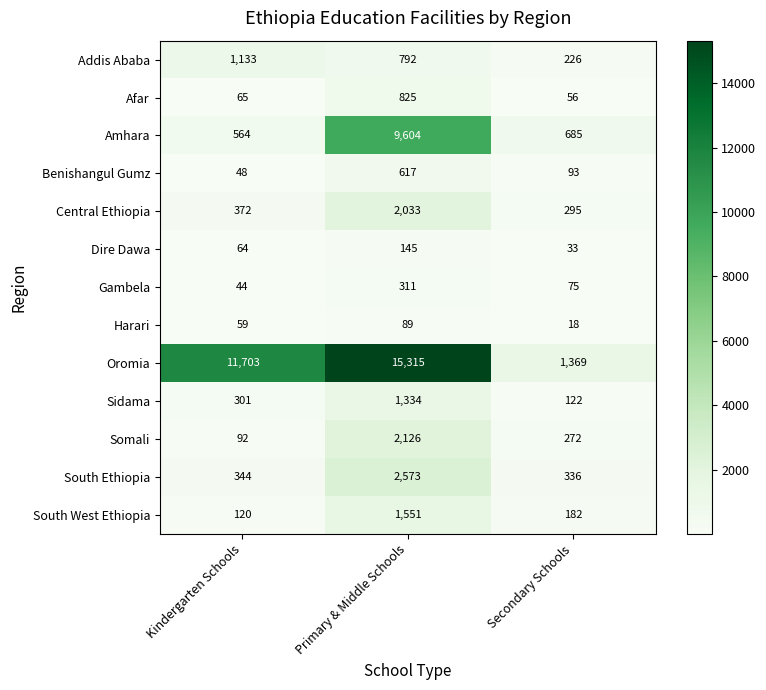

Count the number of data series in this chart.

13